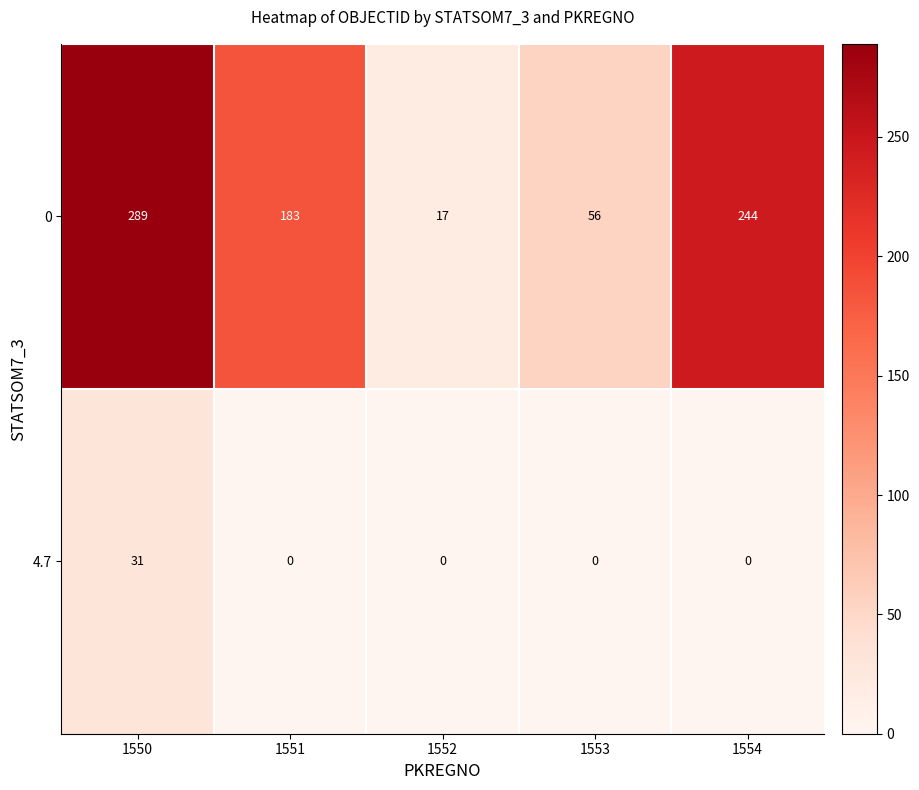

At which category is the sum across all series the highest?

1550